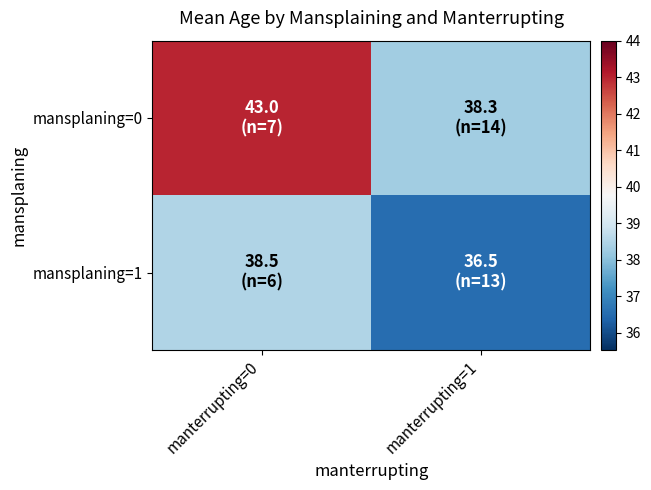

What is the spread (max minus min) of values at manterrupting=1?

1.7